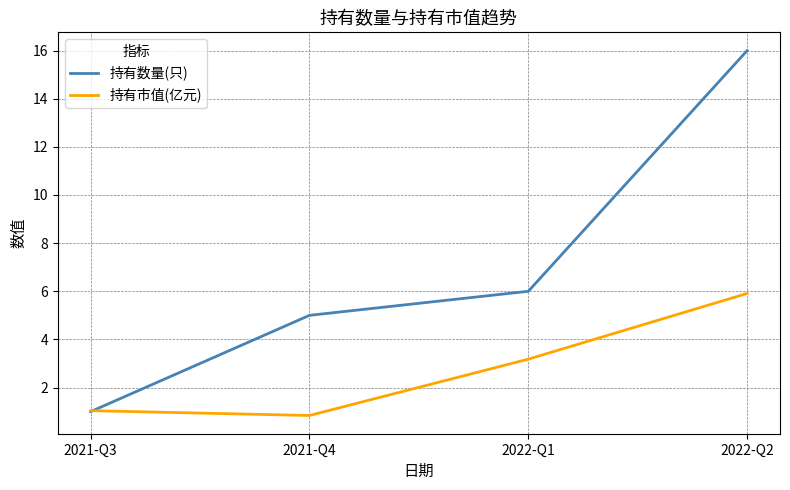

List the series in order of their peak value, lowest first.

持有市值(亿元), 持有数量(只)